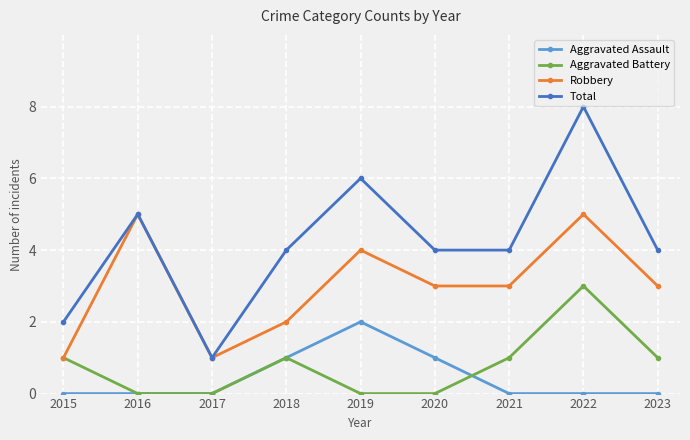

True or false: Total and Aggravated Battery cross at least once.

False